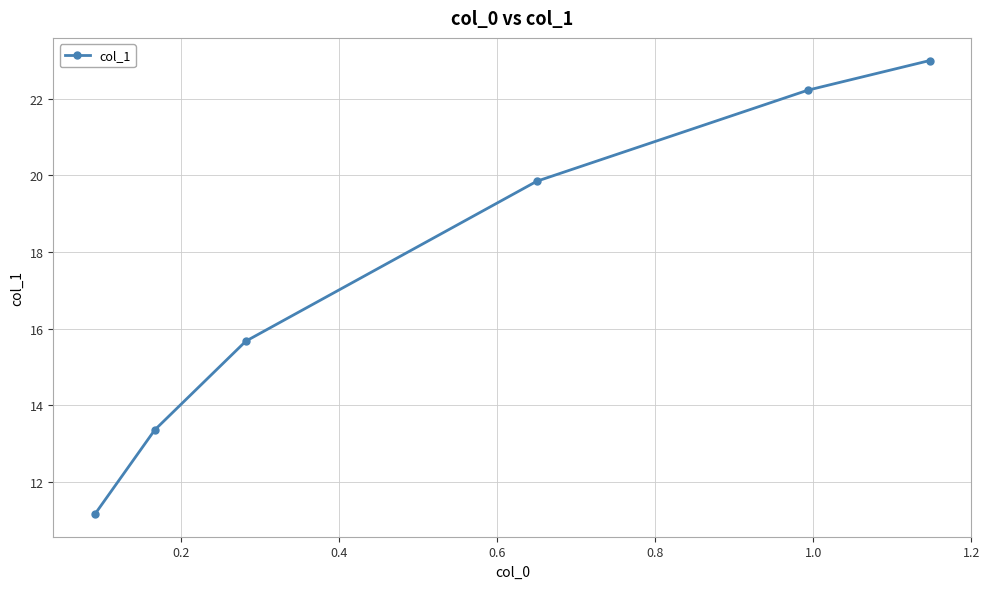

What is the value of the 2nd point from the left?

13.4